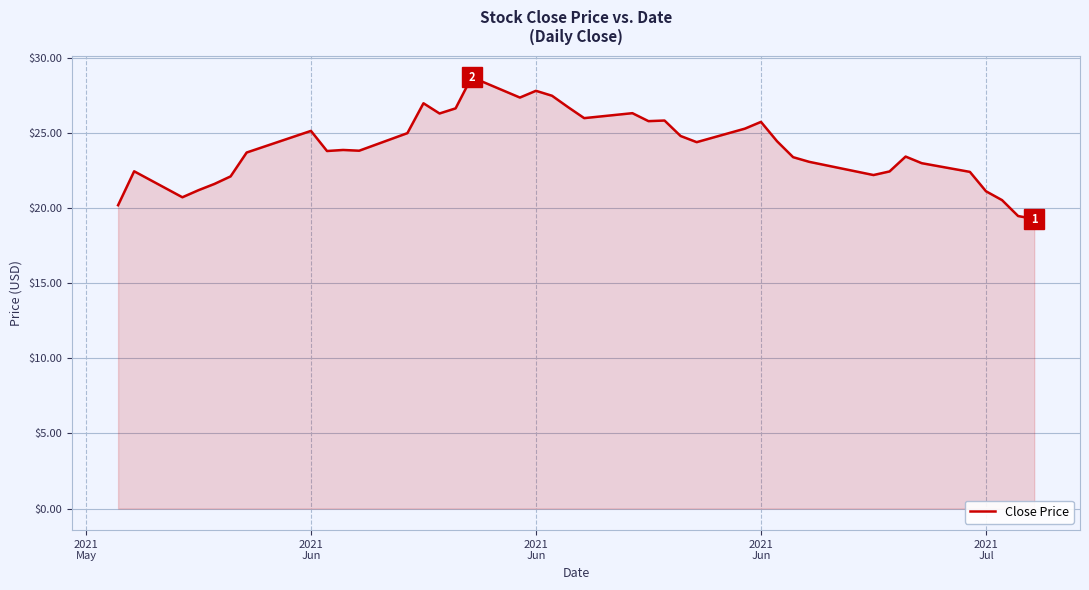

What is the average value?

24.0